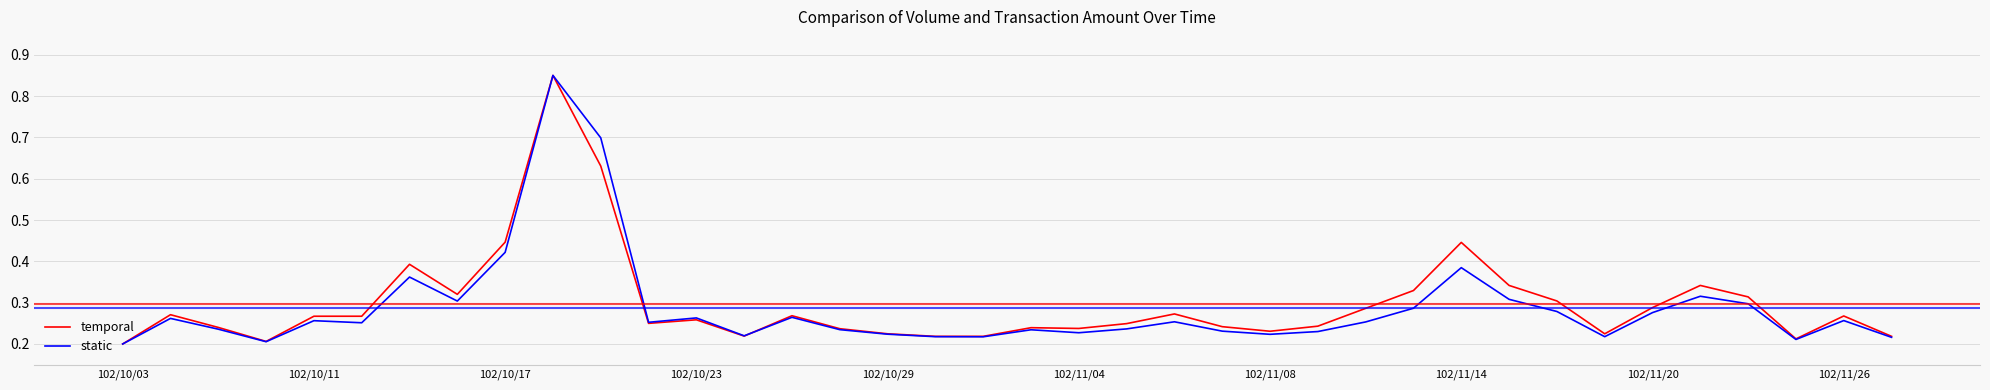

The static series shows 0.2 at 102/11/20. True or false?

False